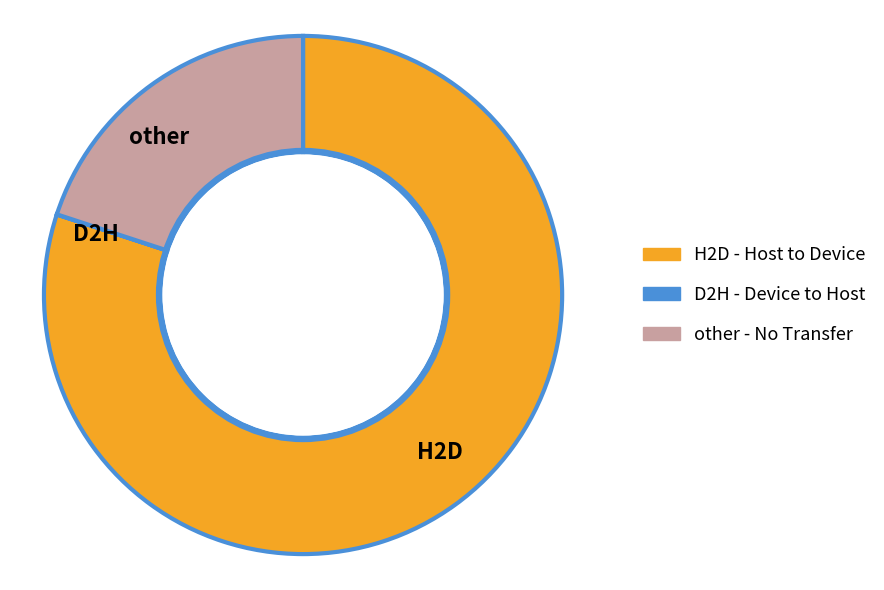

Which category has the biggest portion of the pie?

H2D